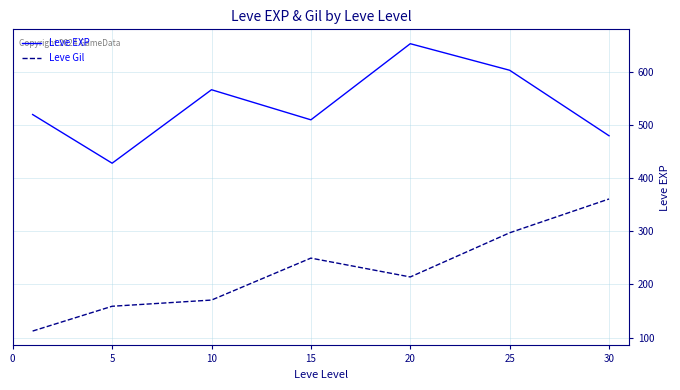

Rank the series by their maximum value, from highest to lowest.

Leve EXP, Leve Gil